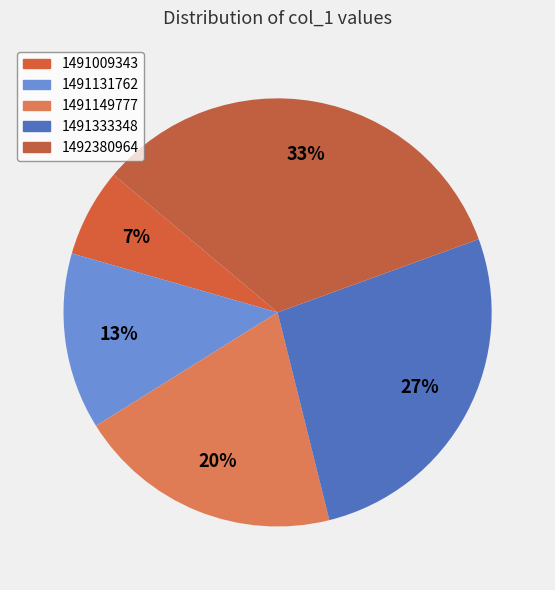

Which slice is the largest?

1492380964